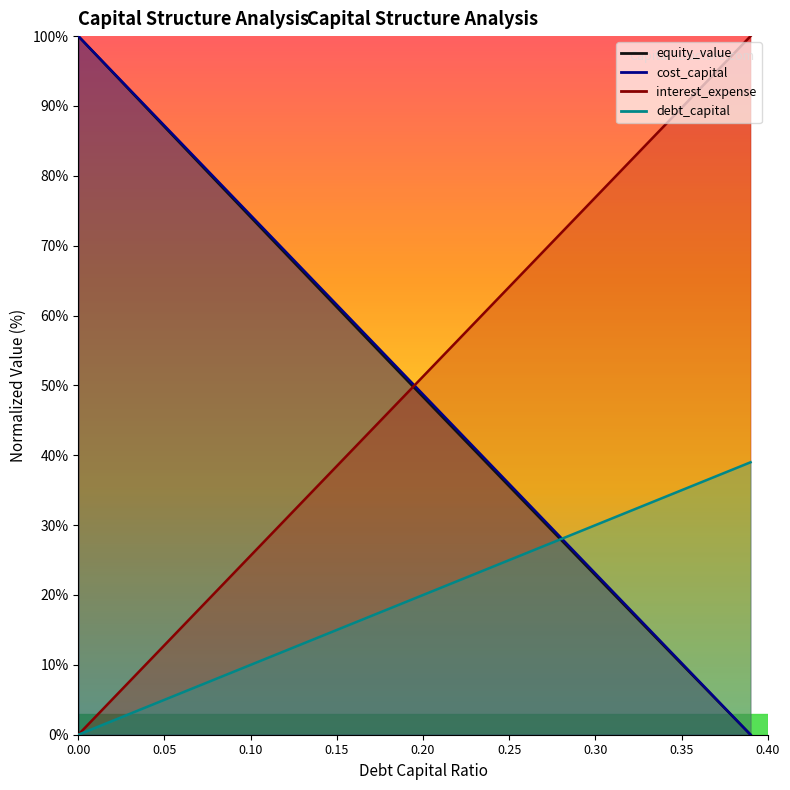

Which series changed the most between 0.22 and 0.26?

cost_capital